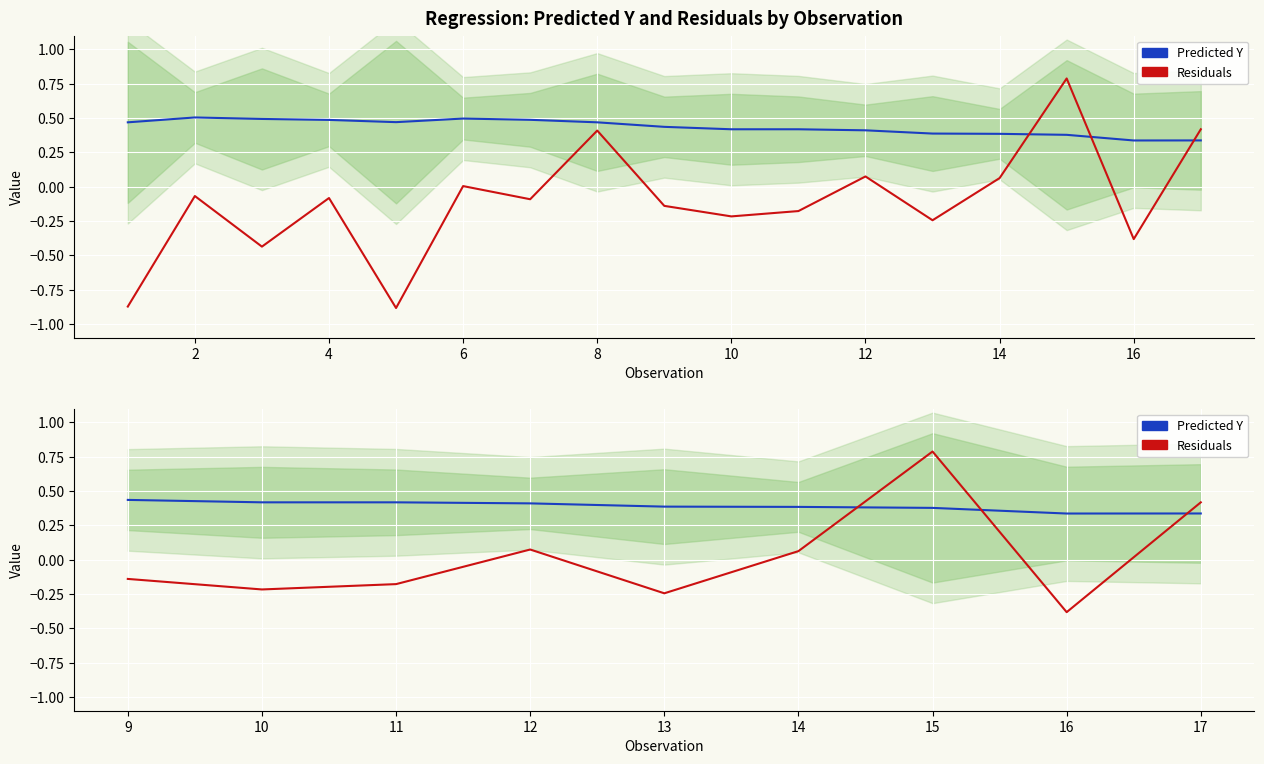

Reading right to left, transcribe all the data shown in this chart.

Predicted Y: 0.3	0.3	0.4	0.4	0.4	0.4	0.4	0.4	0.4
Residuals: 0.4	-0.4	0.8	0.1	-0.2	0.1	-0.2	-0.2	-0.1